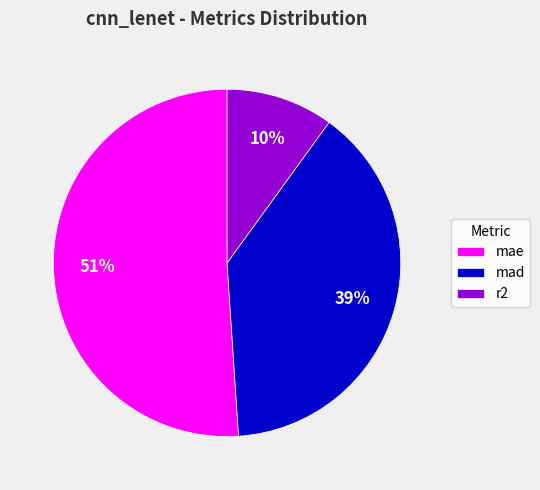

To the nearest percent, what portion does mad represent?

39%